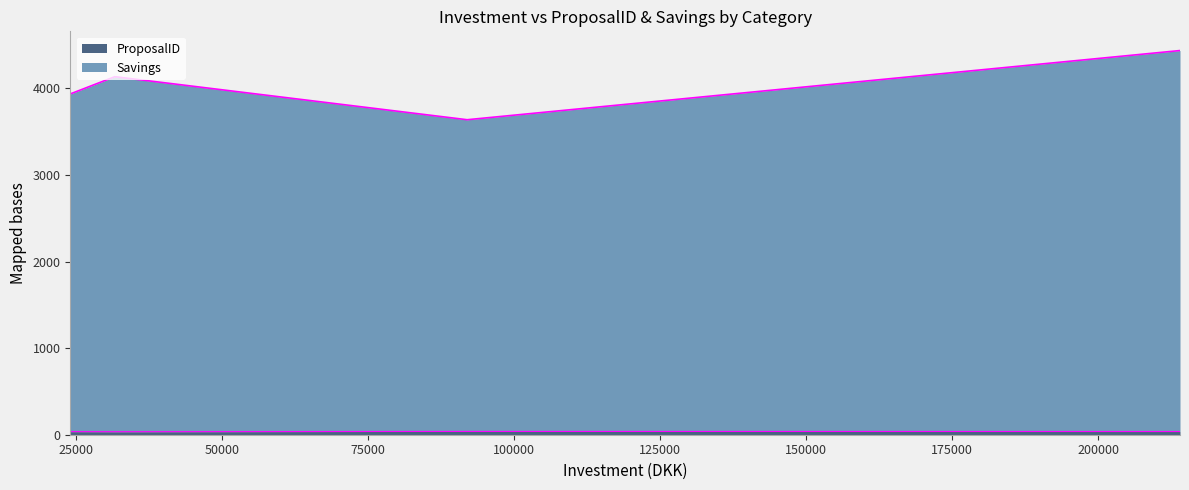

At Vinduer, ovenlys og døre, list the series in order from smallest to largest.

ProposalID, Savings